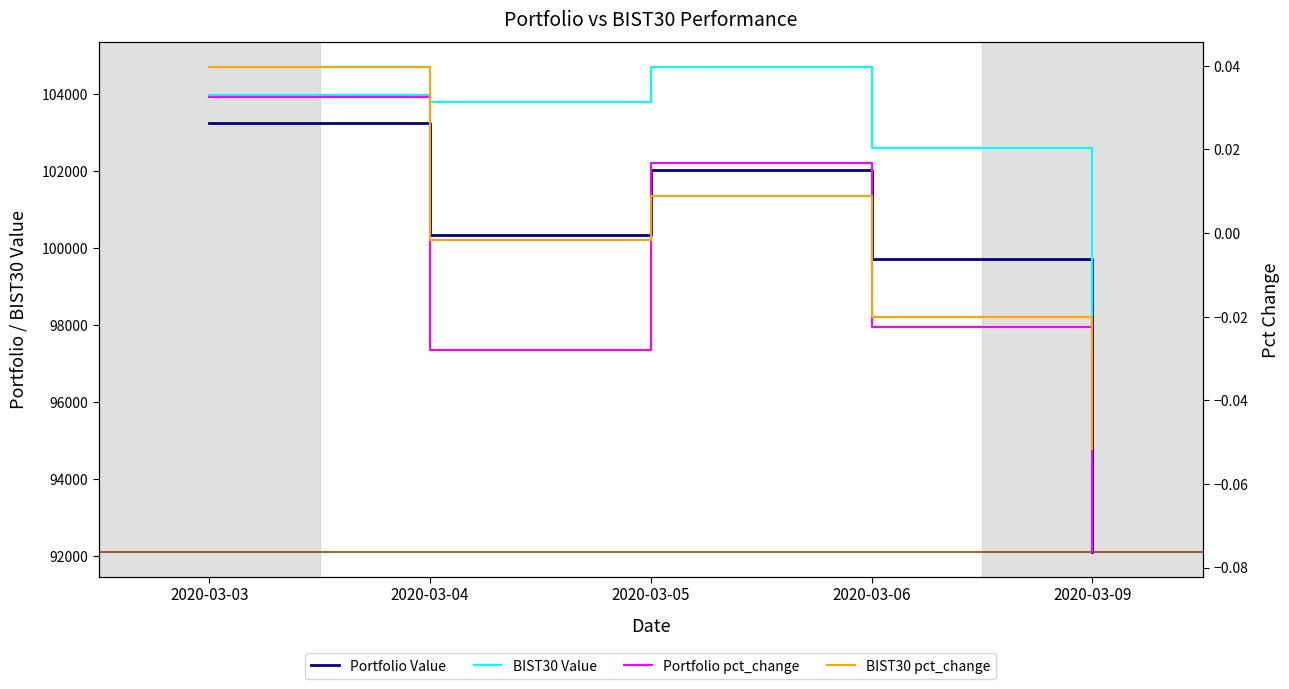

Where does the Portfolio Value series first go above 100355?

2020-03-03